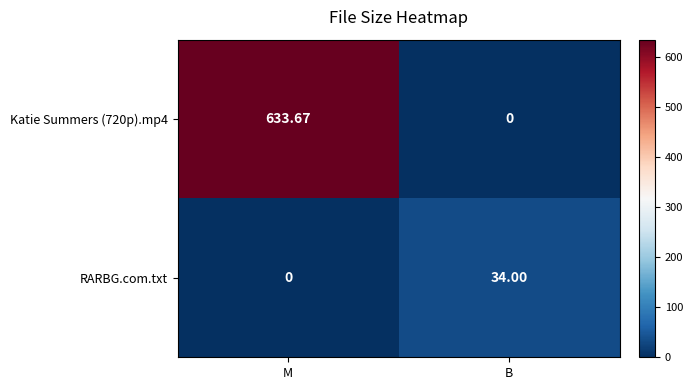

Which label corresponds to the largest value in the chart?

M